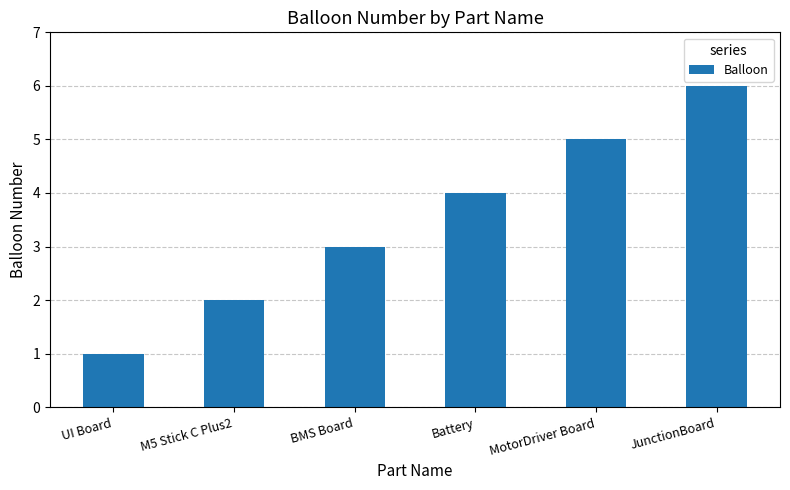

How many bars are there in total?

6